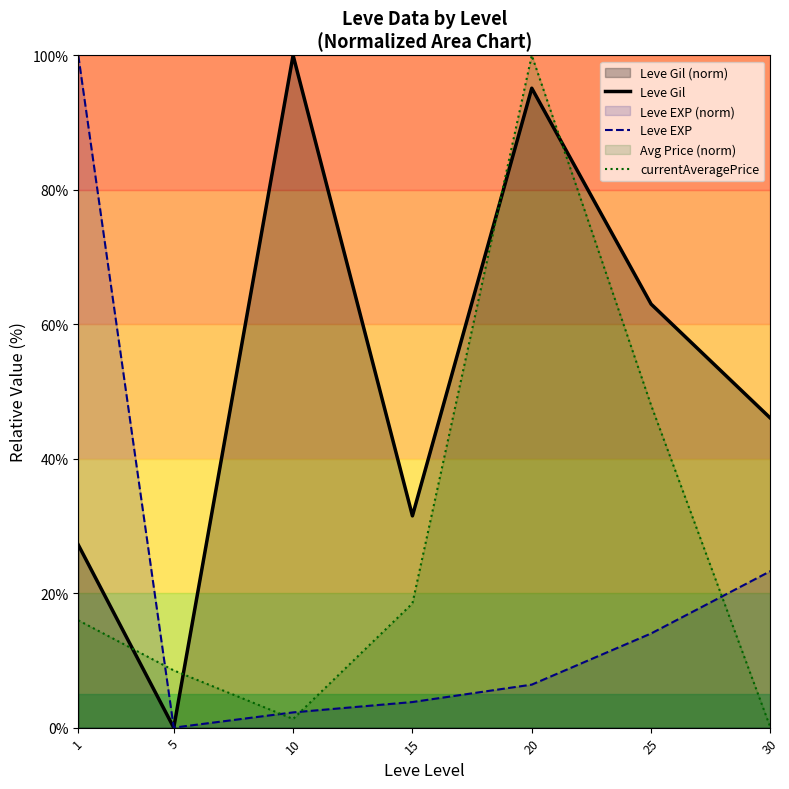

Reading left to right, transcribe all the data shown in this chart.

Leve Gil: 27.2	0.0	100.0	31.5	95.1	63.0	46.0
Leve EXP: 100.0	0.0	2.3	3.8	6.4	14.0	23.3
currentAveragePrice: 16.0	8.5	1.3	18.5	100.0	48.0	0.0